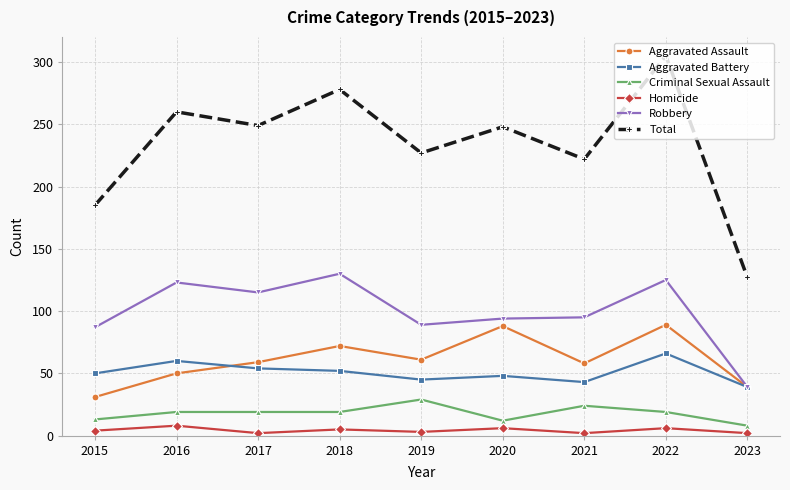

Is the value of Total at 2016 greater than the value of Aggravated Battery at 2018?

Yes